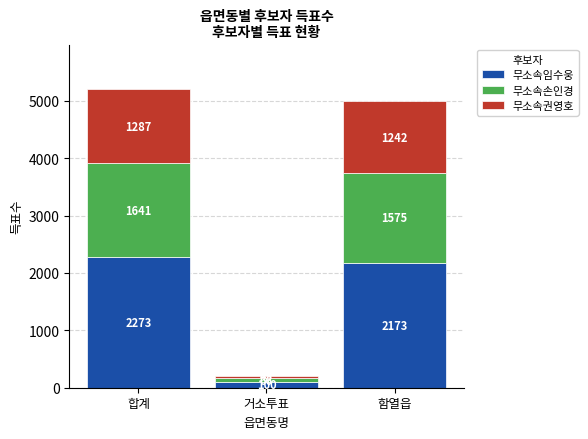

What is the approximate value of 무소속임수웅 at 합계?

2273